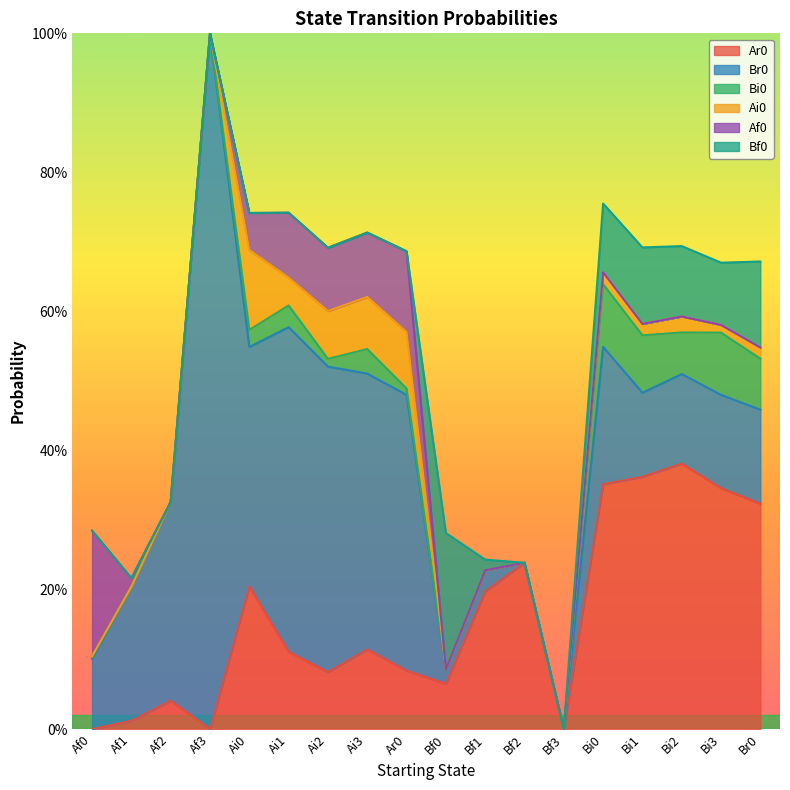

What is the difference between the highest and lowest values at Af0?

0.2